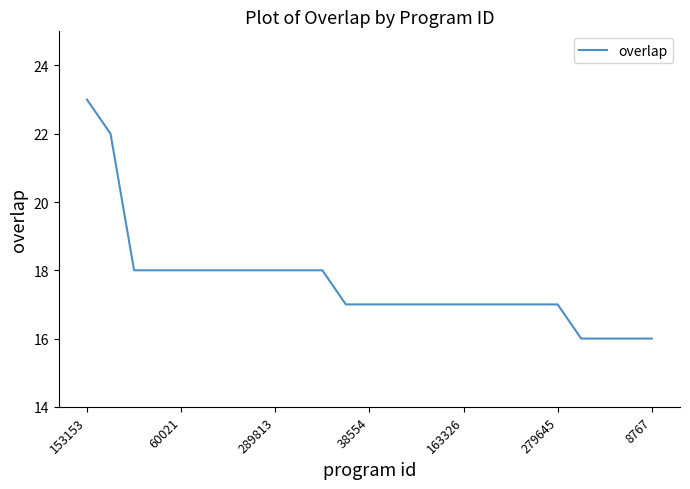

Does the chart display data point markers on the line(s)?

No